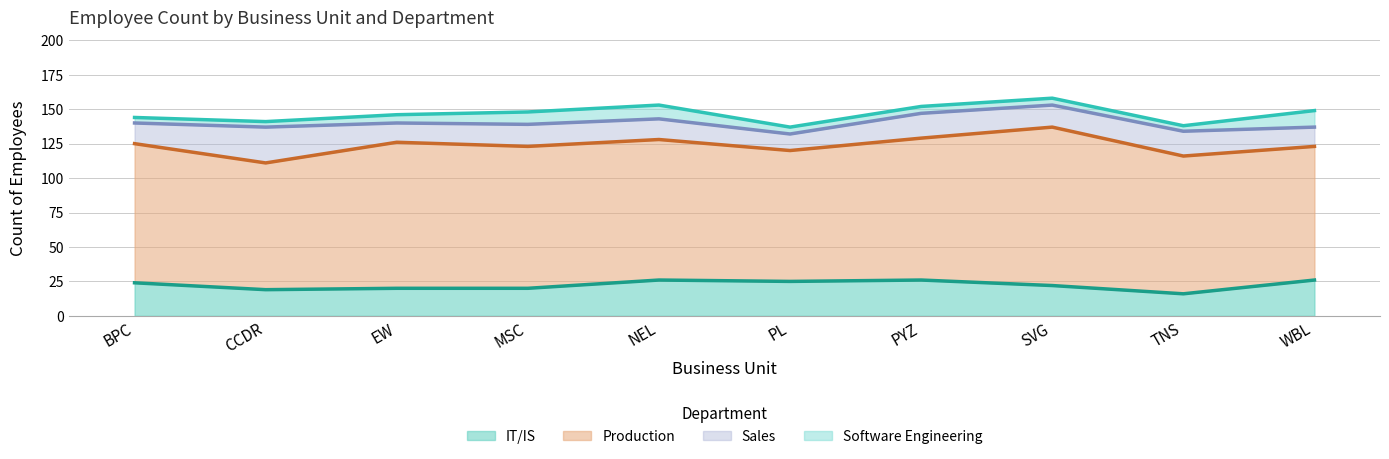

Does the chart display data point markers on the line(s)?

No